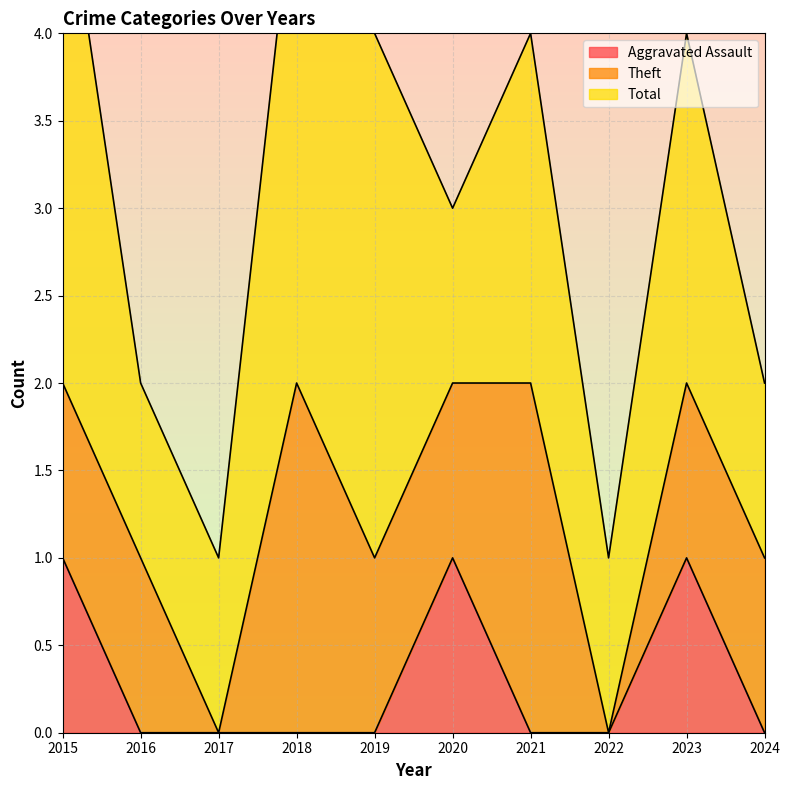

True or false: Aggravated Assault has a value of -1 at 2022.

False